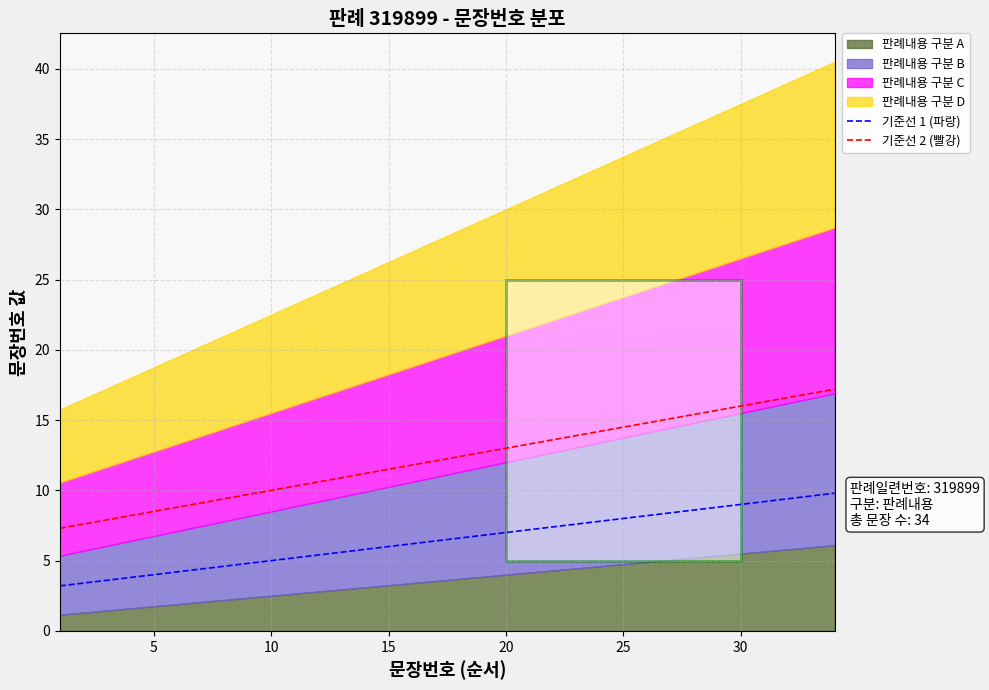

True or false: 기준선 1 (파랑) and 기준선 2 (빨강) cross at least once.

False